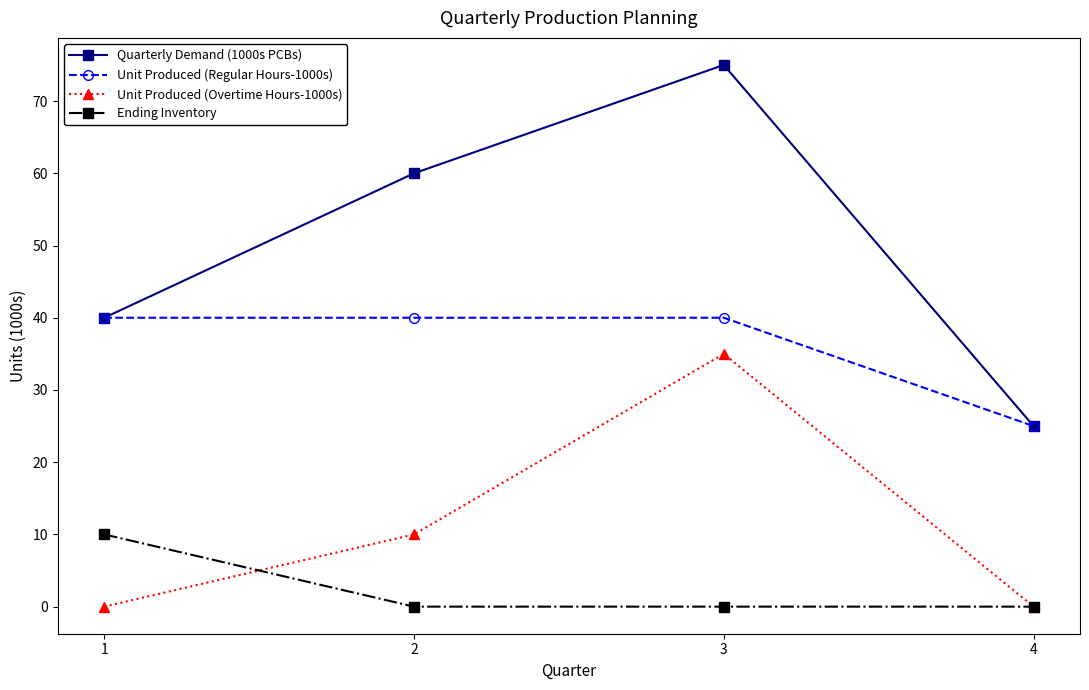

How many distinct data groups are displayed?

4